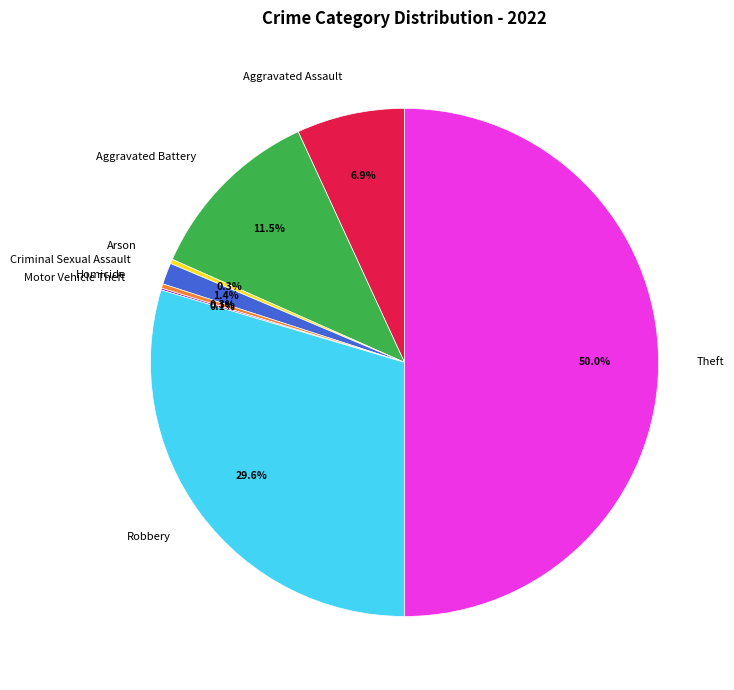

The Arson slice represents 0% of the pie. True or false?

True